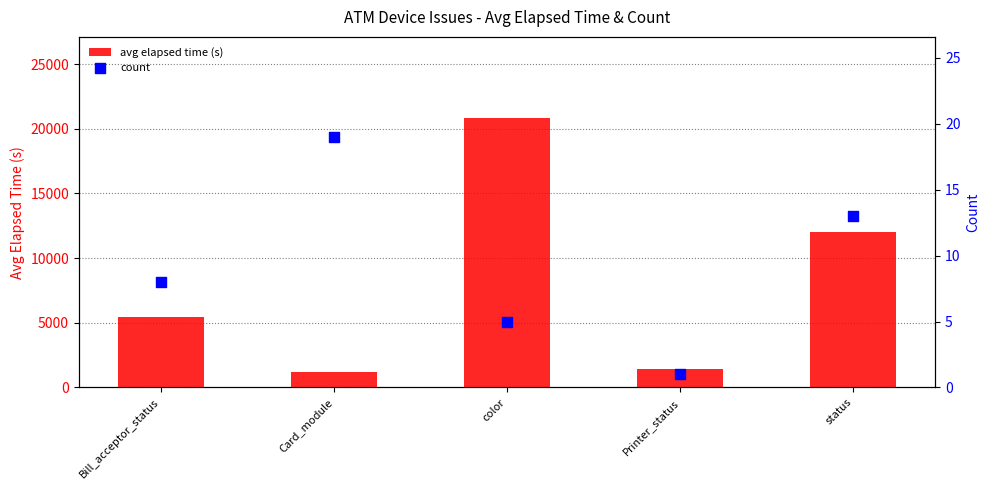

Which series has the widest spread of Y values?

avg elapsed time (s)